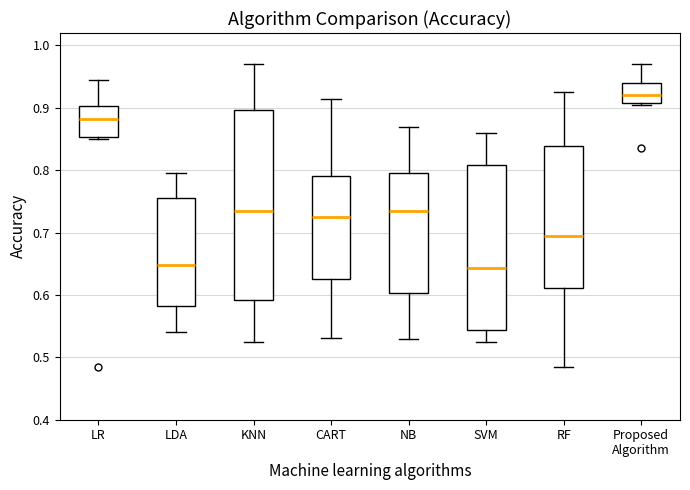

Reading left to right, transcribe this box plot: for each box, give where its median line is, the range the box spans, and where its two whiskers end, as read against the y-axis. The values are not printed on the chart, so give them approximately, as read against the axis.

LR: median 0.88, box 0.85 to 0.90, whiskers 0.85 (just below the box's lower edge) to 0.95
LDA: median 0.65, box 0.58 to 0.76, whiskers 0.54 to 0.80
KNN: median 0.73, box 0.59 to 0.90, whiskers 0.53 to 0.97
CART: median 0.73, box 0.63 to 0.79, whiskers 0.53 to 0.92
NB: median 0.74, box 0.60 to 0.80, whiskers 0.53 to 0.87
SVM: median 0.64, box 0.54 to 0.81, whiskers 0.53 to 0.86
RF: median 0.70, box 0.61 to 0.84, whiskers 0.49 to 0.93
Proposed Algorithm: median 0.92, box 0.91 to 0.94, whiskers 0.91 to 0.97